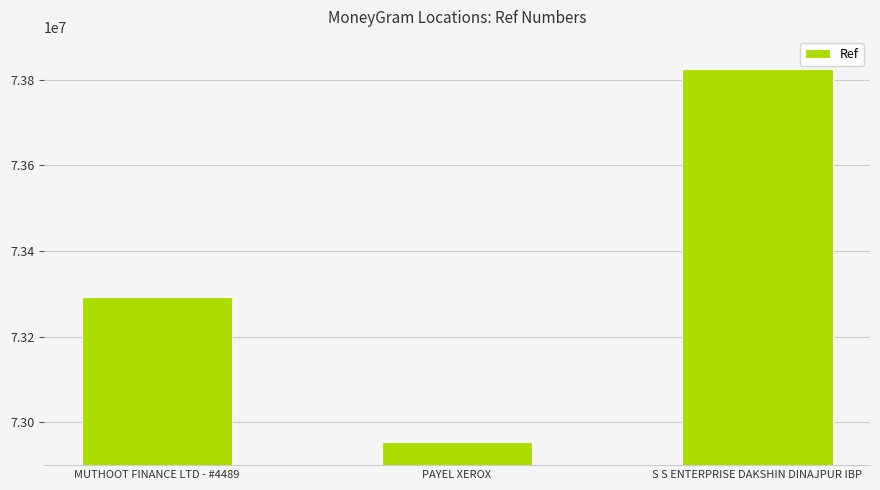

What is the ratio of the value at MUTHOOT FINANCE LTD - #4489 to the value at PAYEL XEROX?

1.0